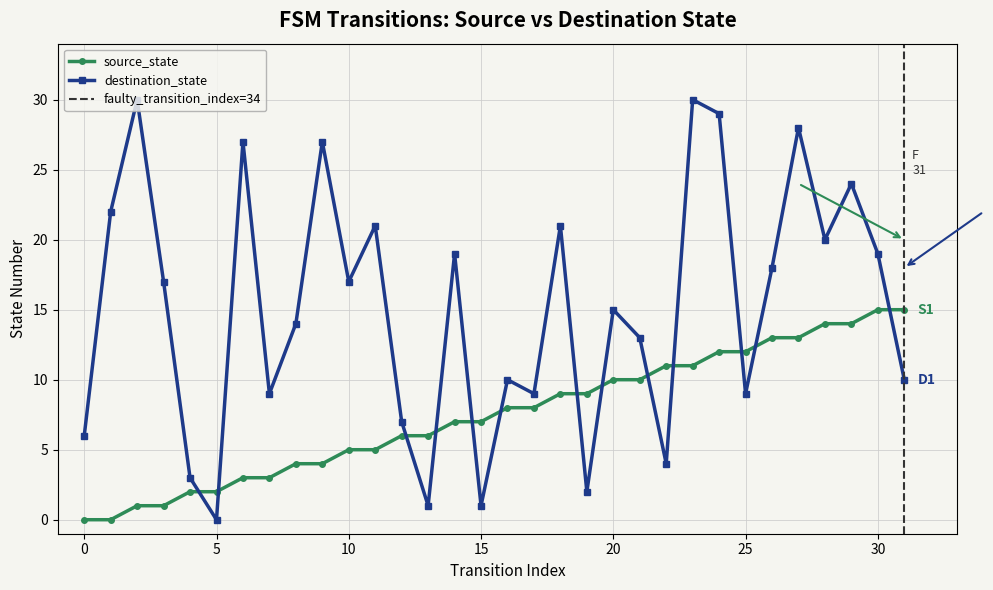

What is the average value of the destination_state series?

15